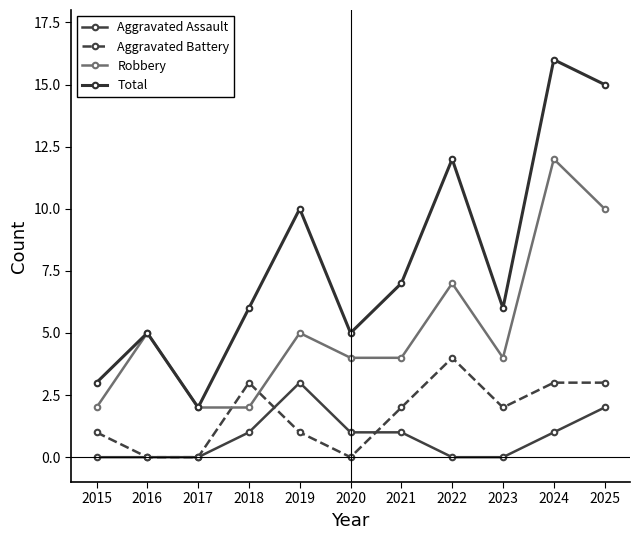

True or false: Aggravated Battery has more than 1 interior local peaks.

True